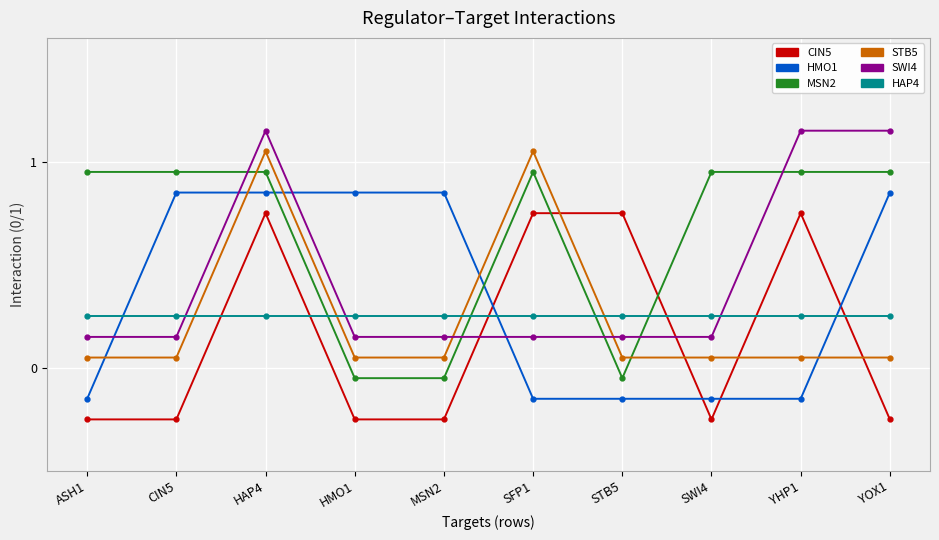

What is the sum of the HAP4 values at HMO1 and STB5?

0.5